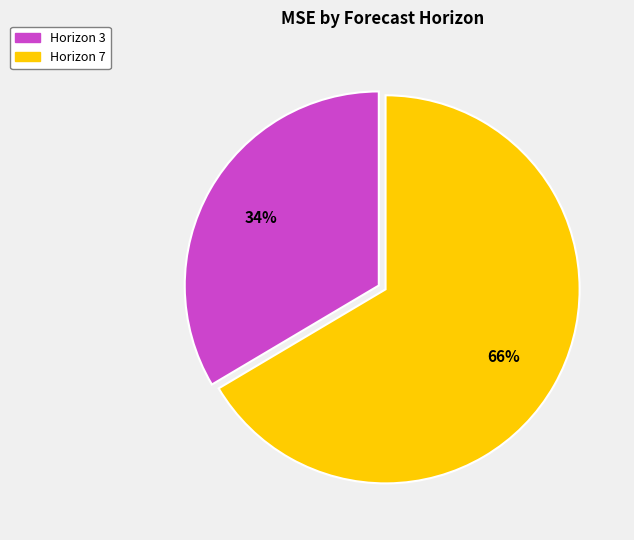

Does Horizon 3 represent more than half of the total?

No